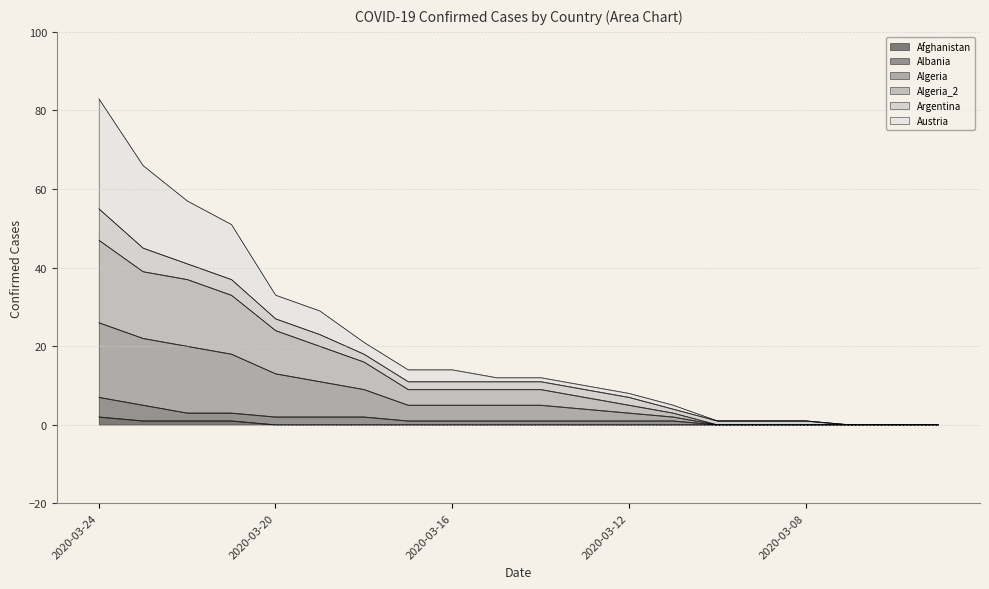

What is the value of the Albania point at the 7th from the left?

2